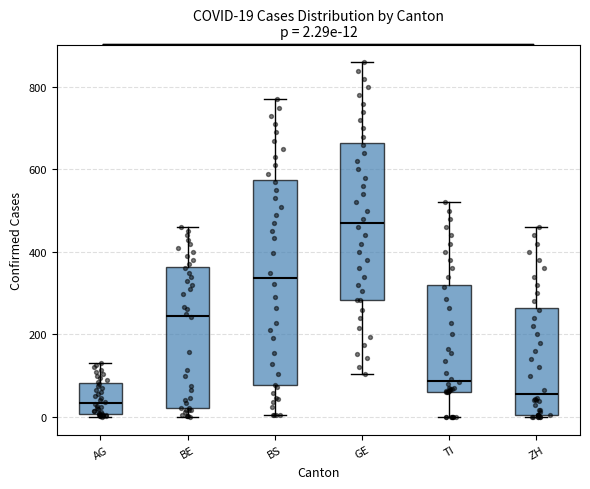

Which box is the tallest, from its lower edge to its upper edge?

BS